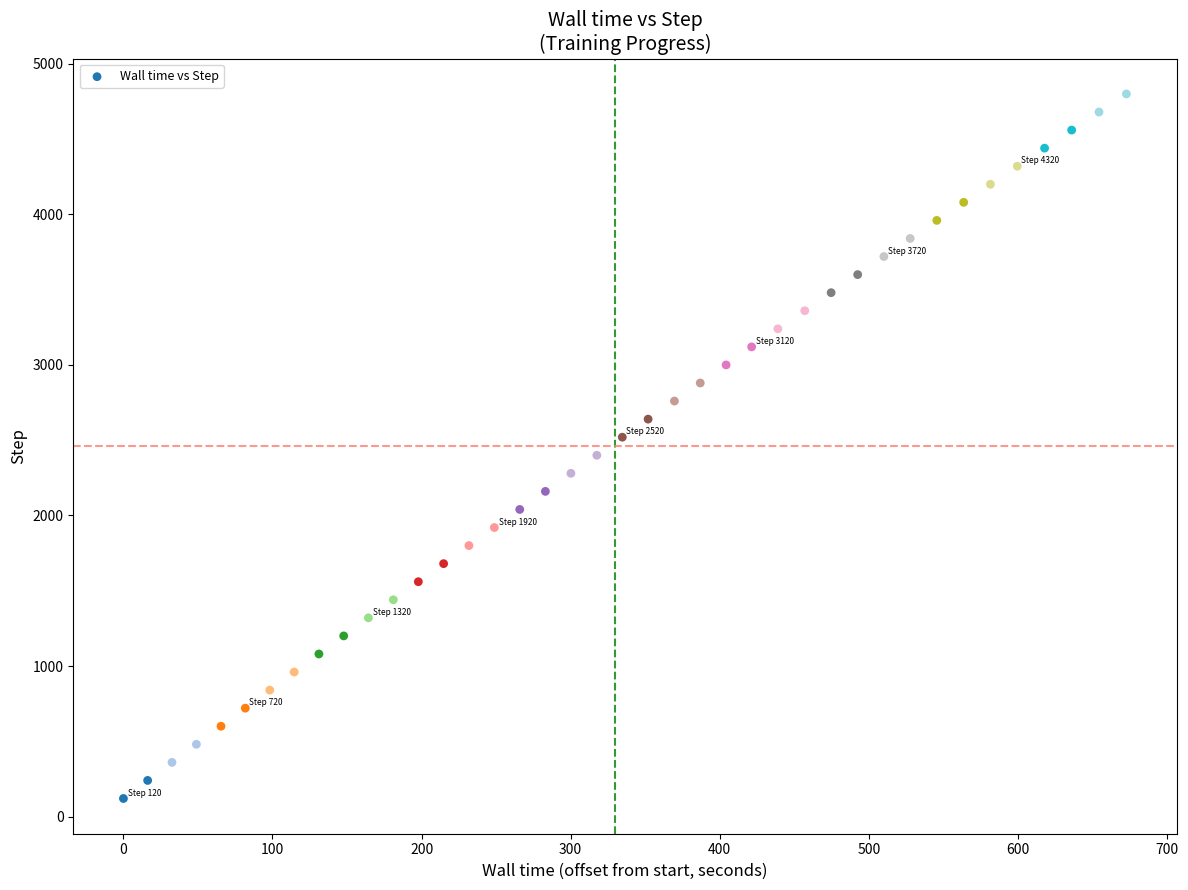

What is the range of Y values (max minus min)?

4680